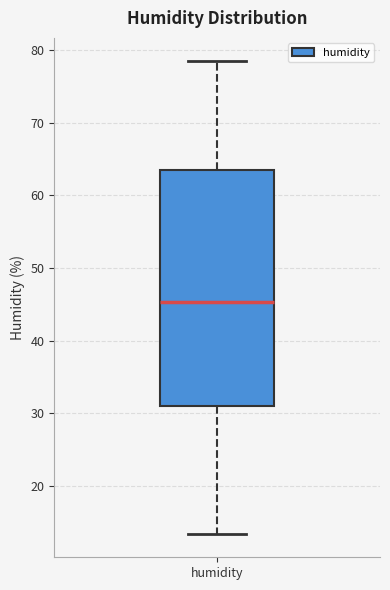

Where is the lower edge of the box for humidity on the y-axis? The values are not printed on the chart, so give them approximately, as read against the axis.

31